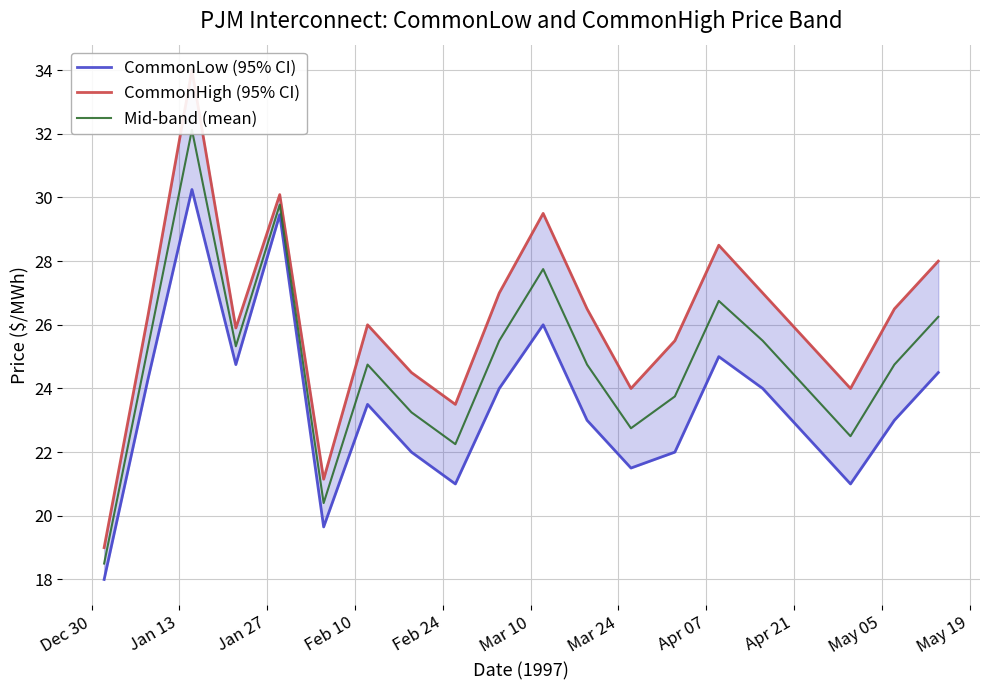

What is the spread (max minus min) of values at Dec 30?

1.0